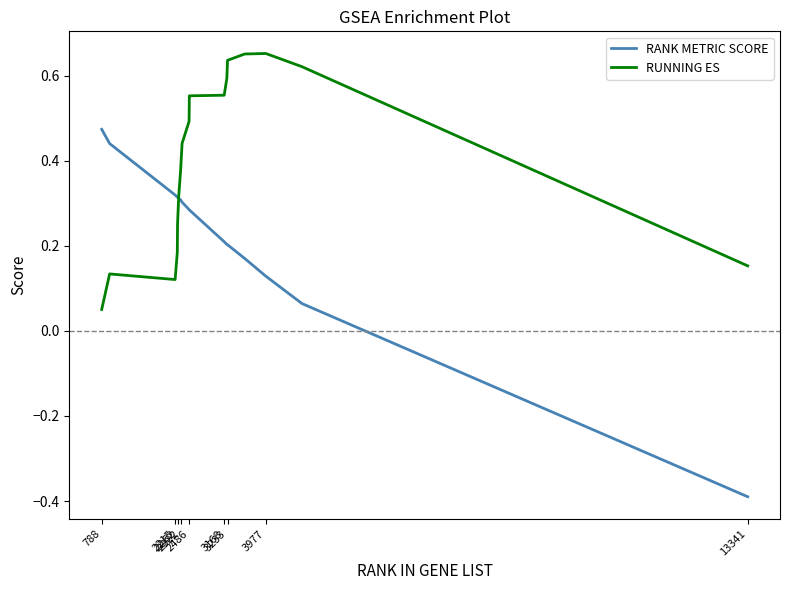

List the series in order of their peak value, lowest first.

RANK METRIC SCORE, RUNNING ES